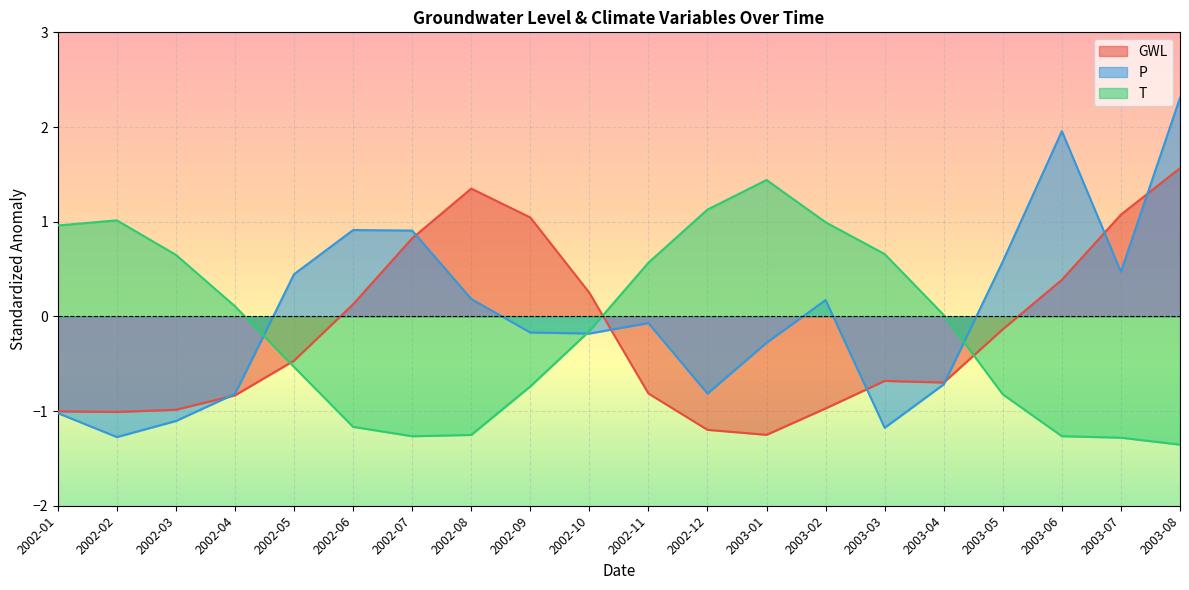

List the series in order of their overall mean, highest first.

P, T, GWL